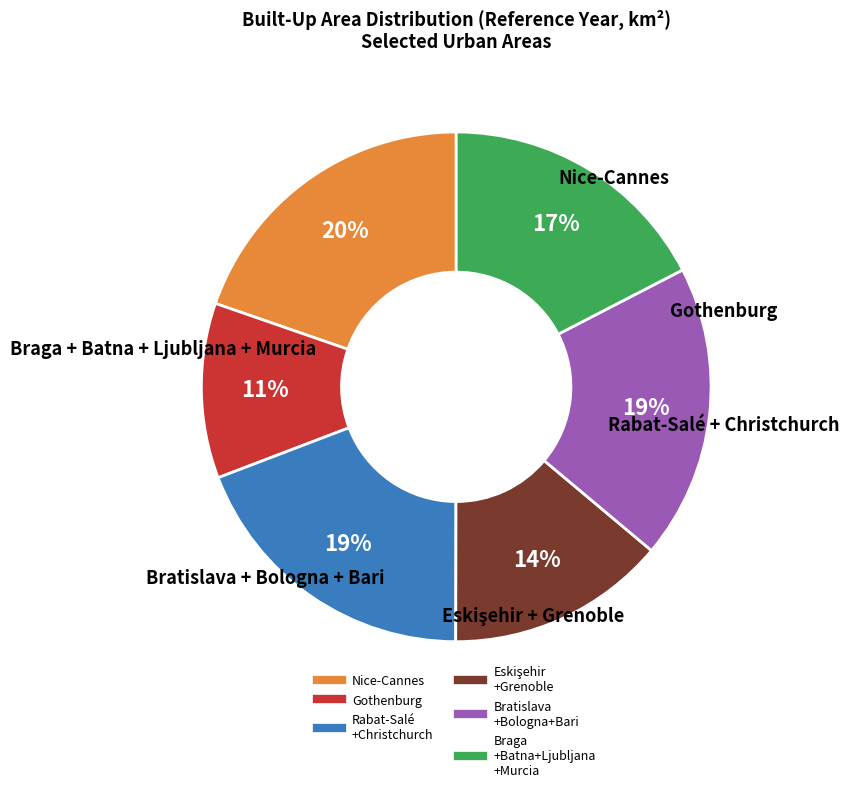

Does any single category account for the majority?

No